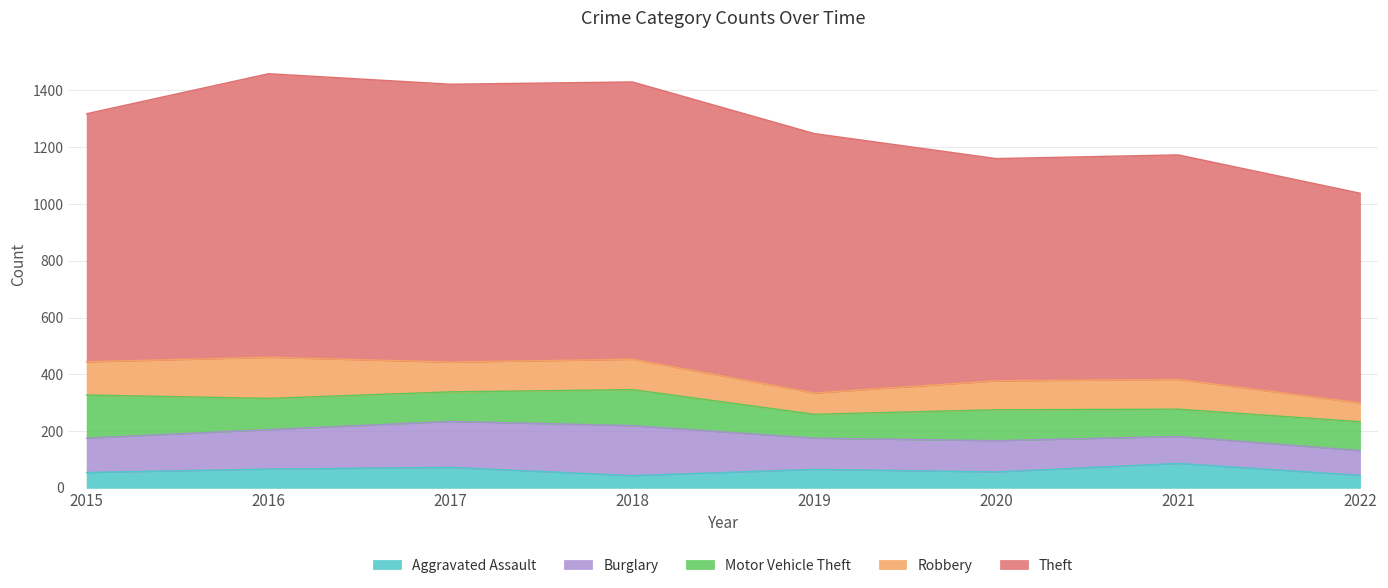

What is the difference between the highest and lowest values at 2018?

934